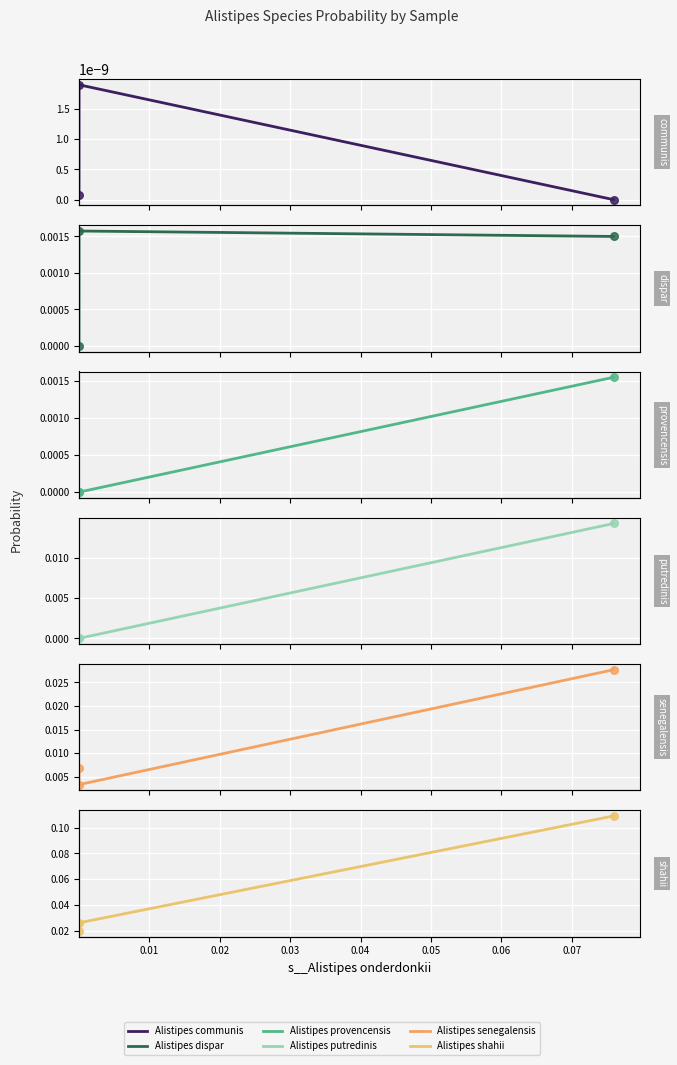

Which series has the largest total across all categories?

s__Alistipes shahii